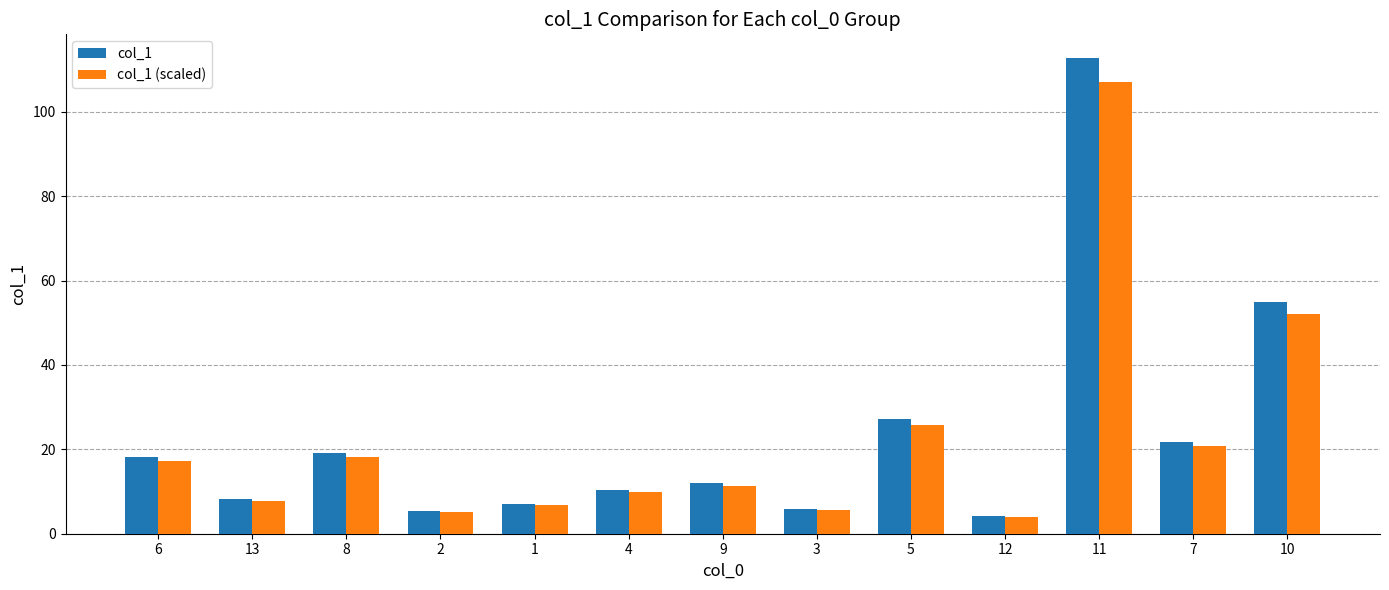

Is the value of col_1 at 12 greater than the value of col_1 (scaled) at 1?

No